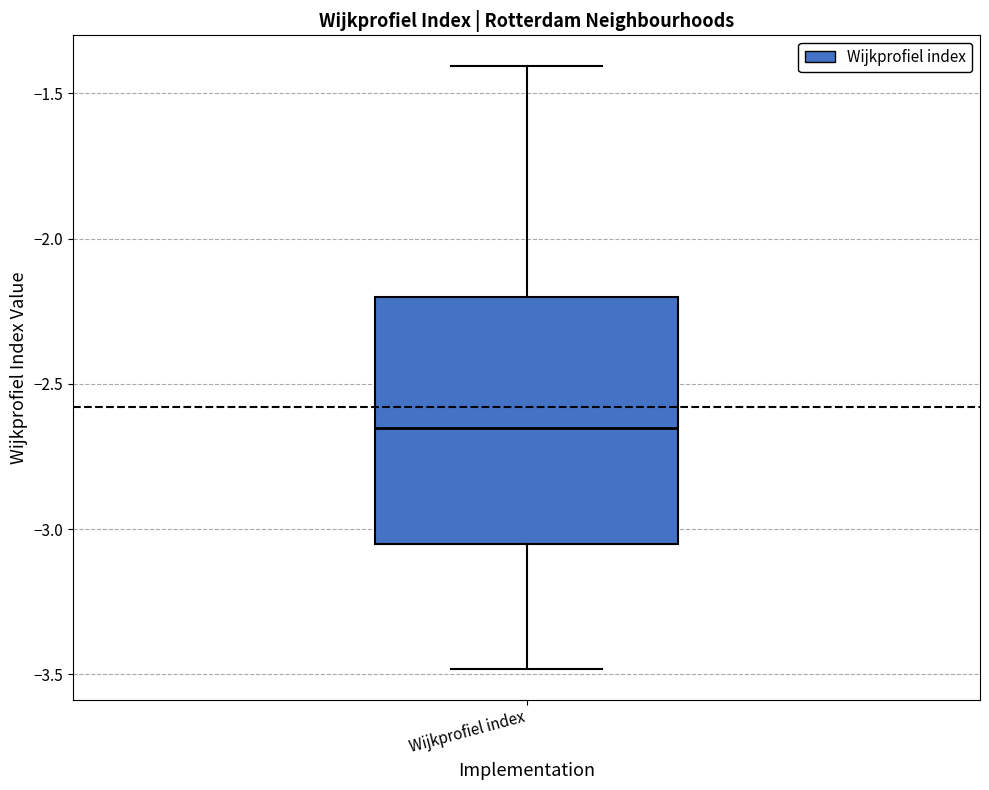

Where does the median line of the box for Wijkprofiel index sit on the y-axis? The values are not printed on the chart, so give them approximately, as read against the axis.

-2.65